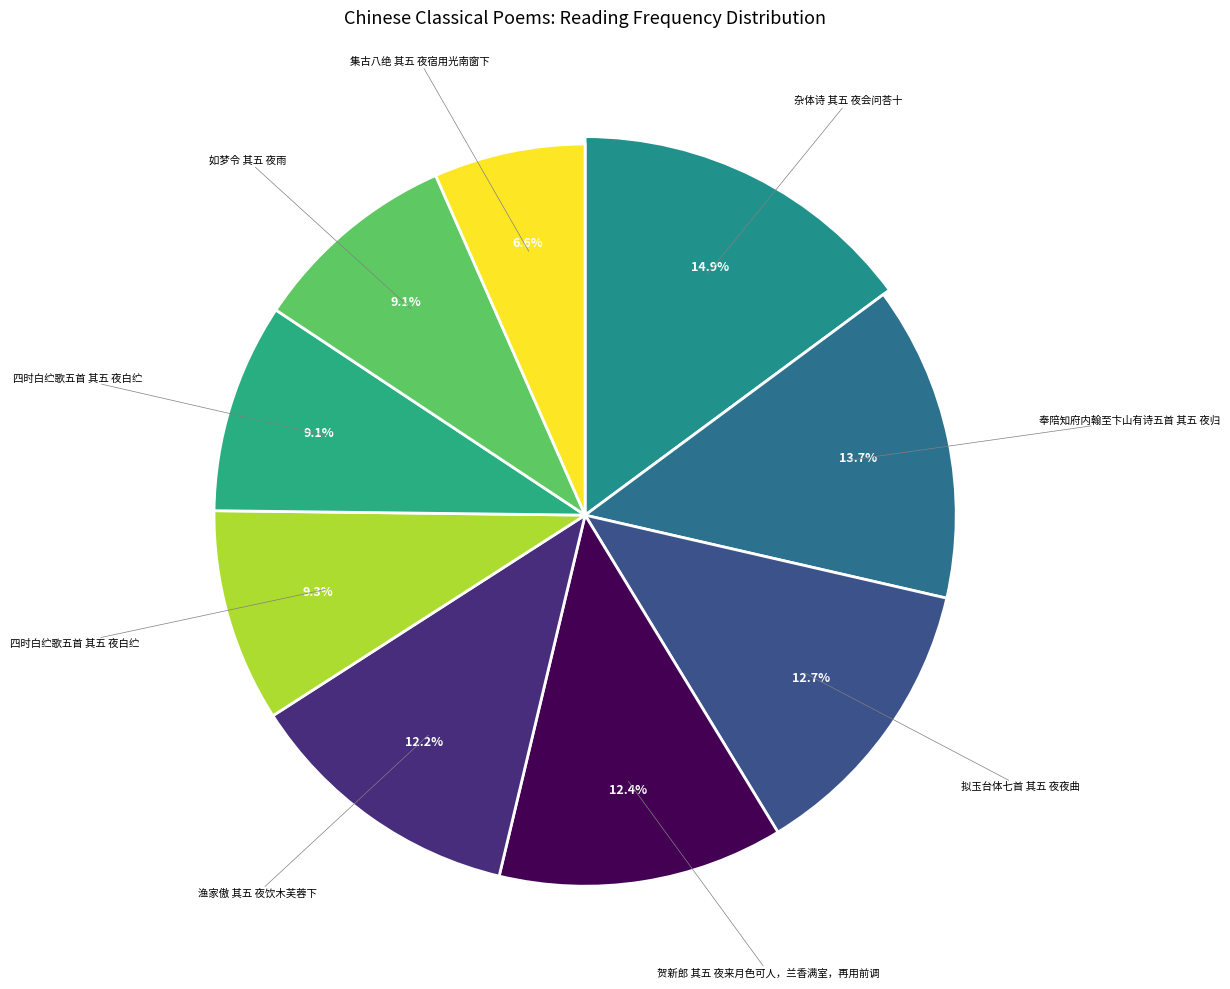

To the nearest percent, what percentage of the pie is 贺新郎 其五 夜来月色可人，兰香满室，再用前调?

12%